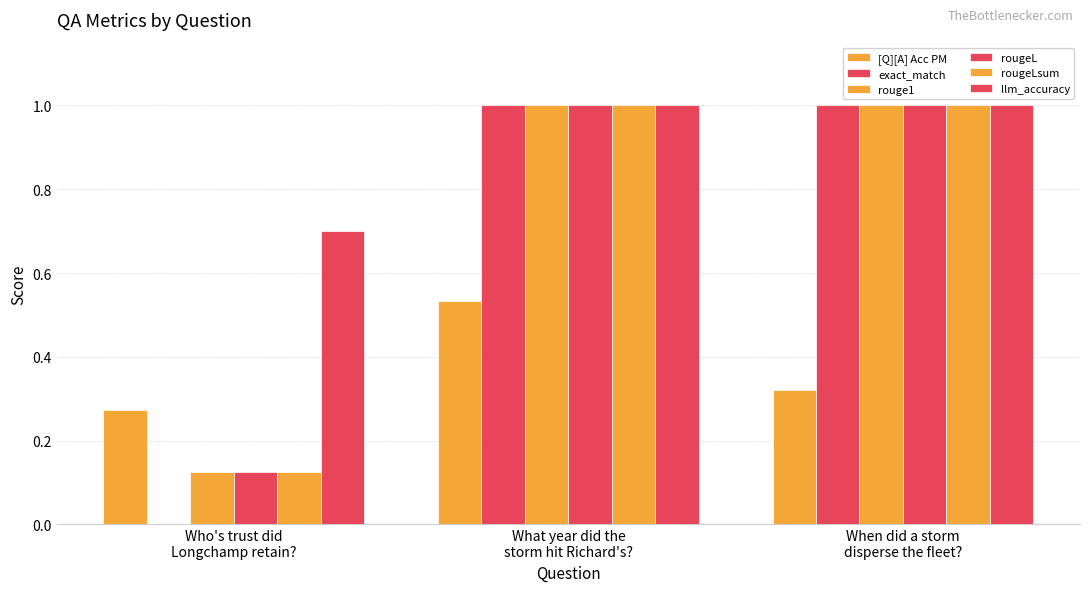

At which category is the sum across all series the highest?

What year did the
storm hit Richard's?